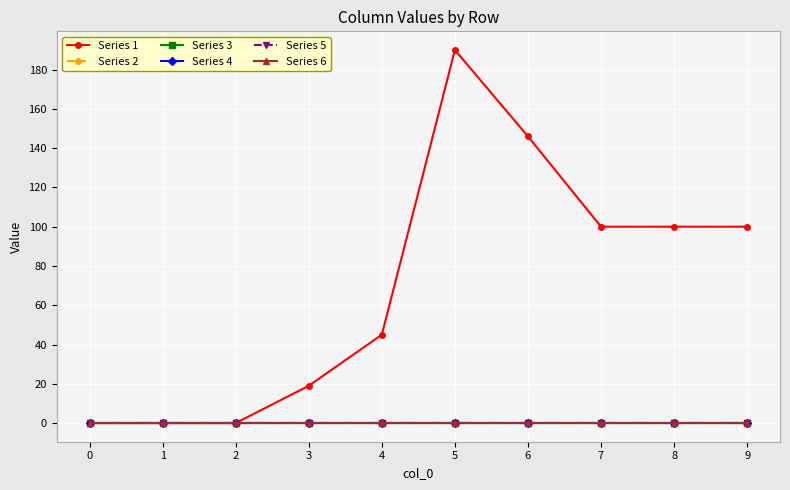

Is this an area chart (filled region under the line)?

No